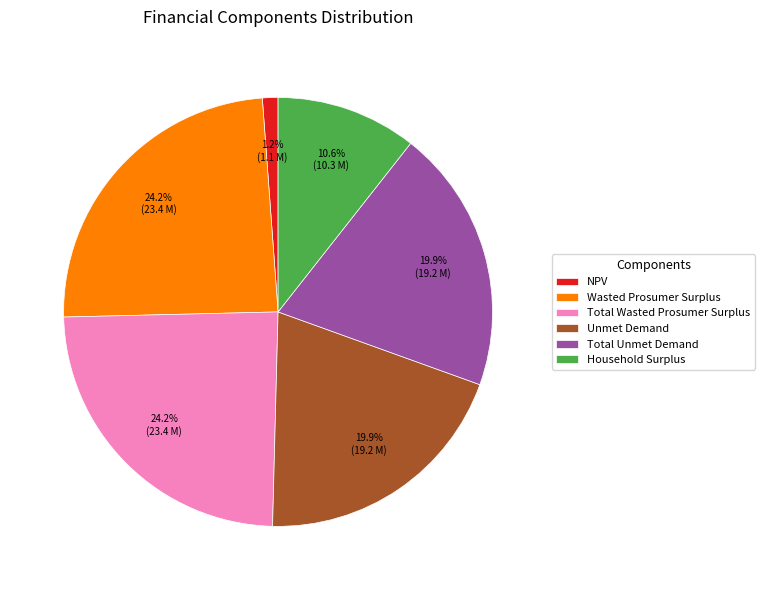

Approximately how many times larger is the value at Total Unmet Demand compared to Total Wasted Prosumer Surplus?

0.8